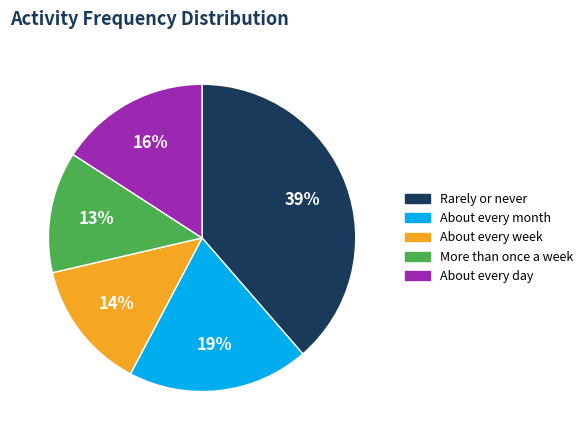

To the nearest percent, what is the difference between the About every month and More than once a week slice percentages?

6%